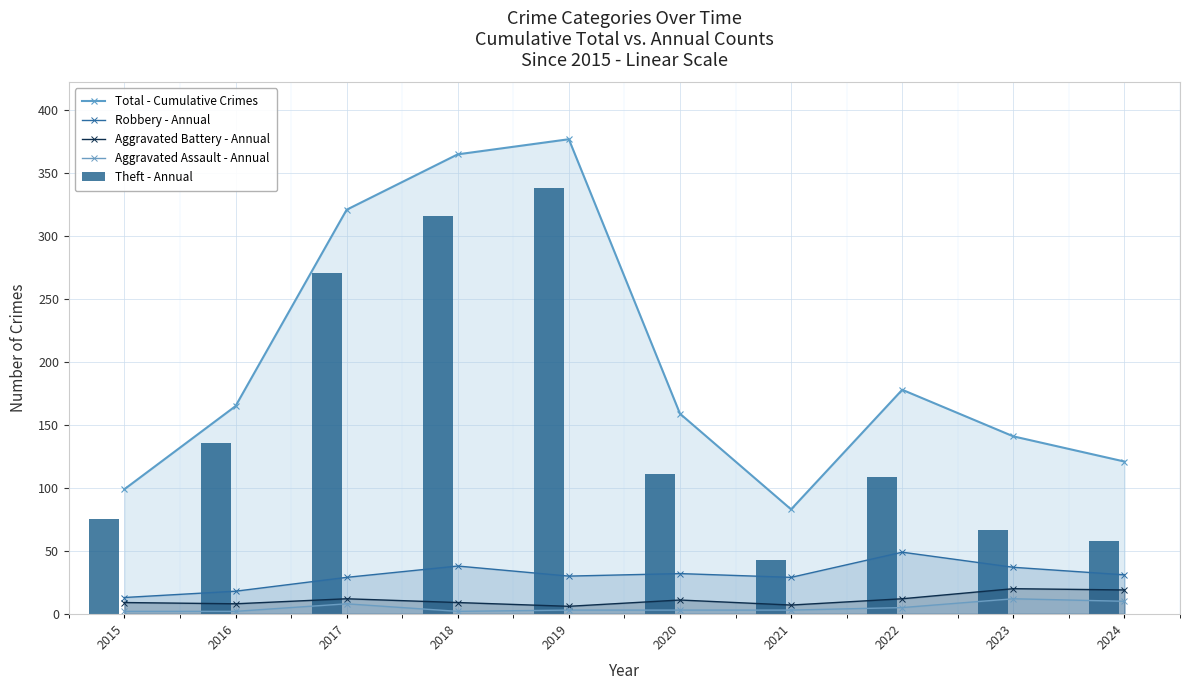

The Theft - Annual series shows 75 at 2016. True or false?

False